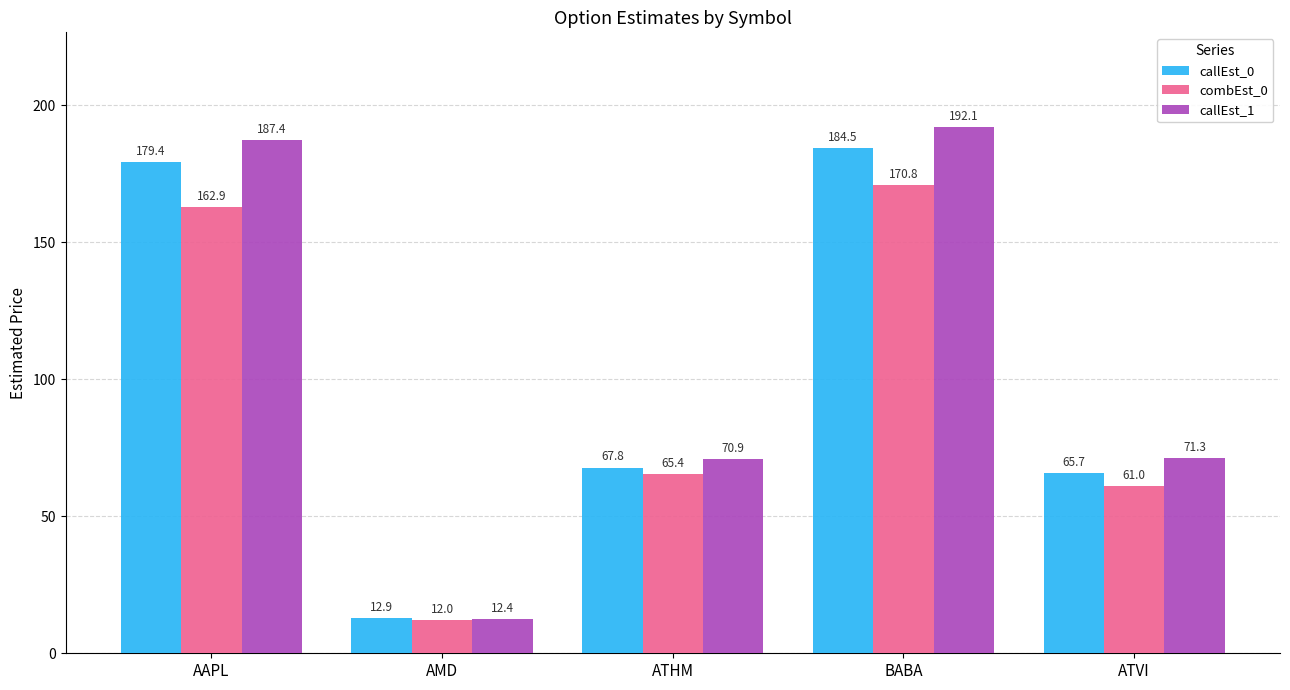

Which series has the widest spread of values?

callEst_1